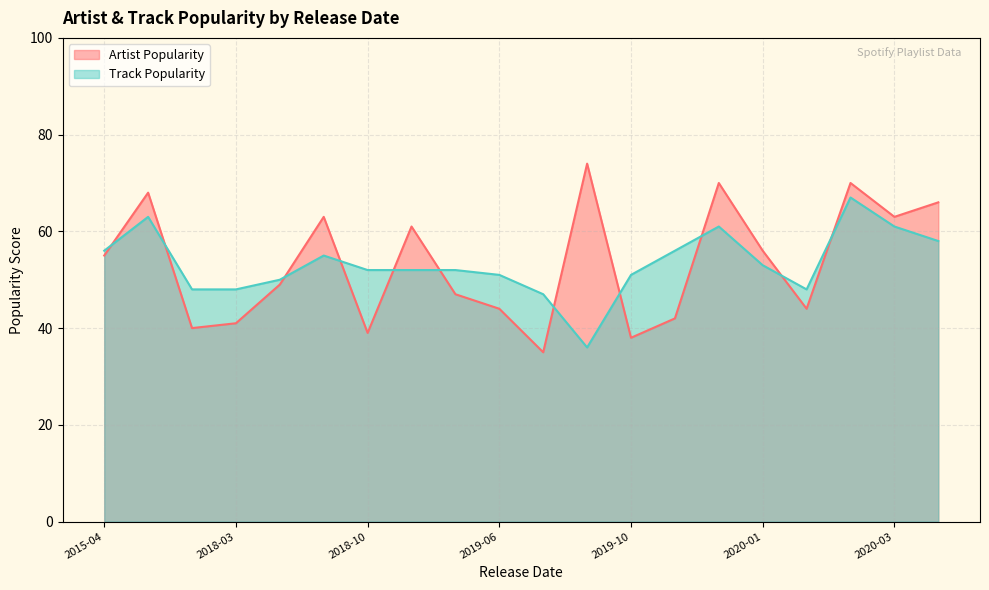

True or false: Track Popularity and Artist Popularity cross at least once.

True